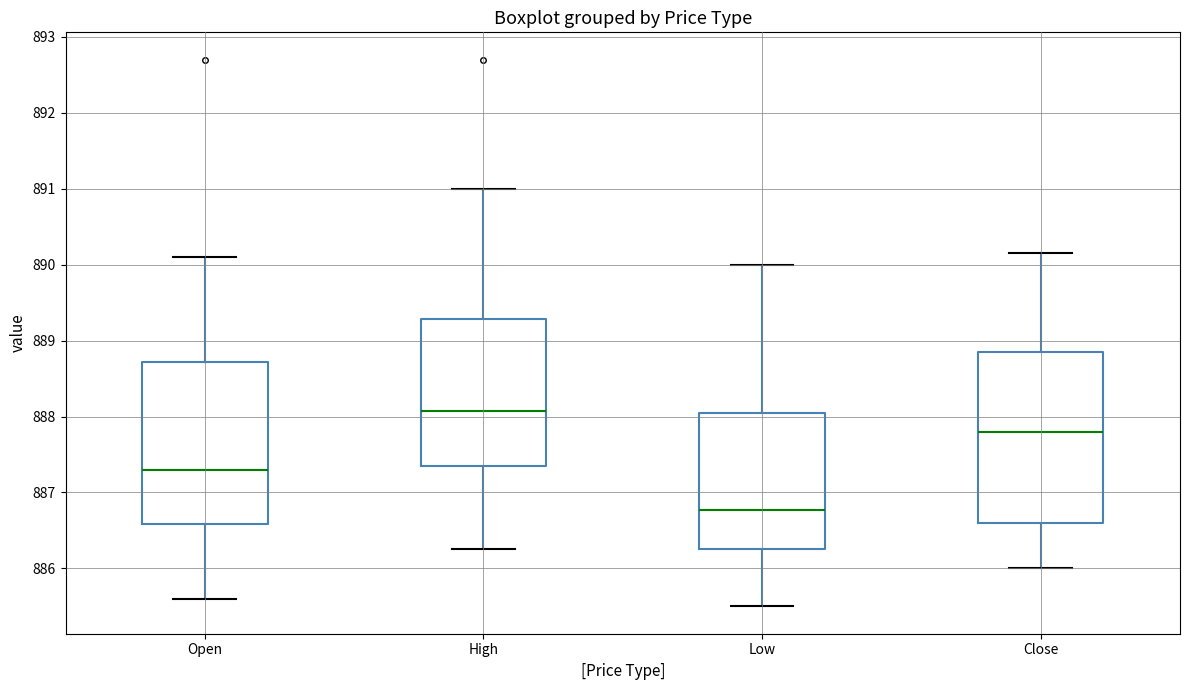

Which box's median line is the highest?

High